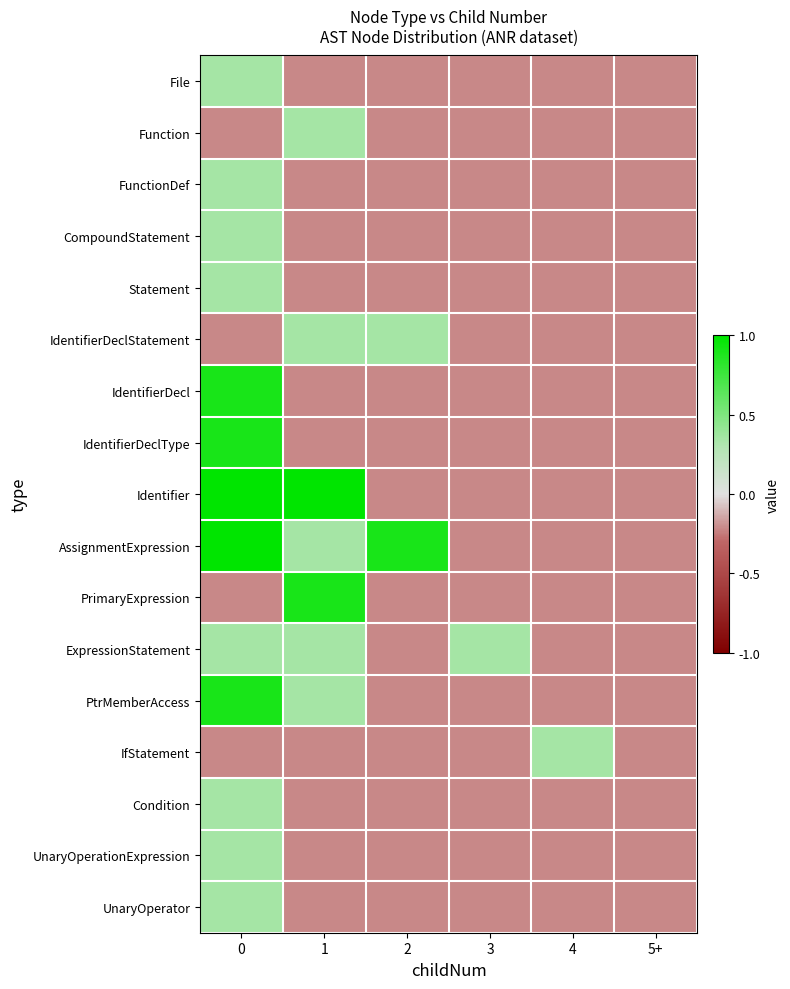

Which label corresponds to the smallest value in the chart?

1